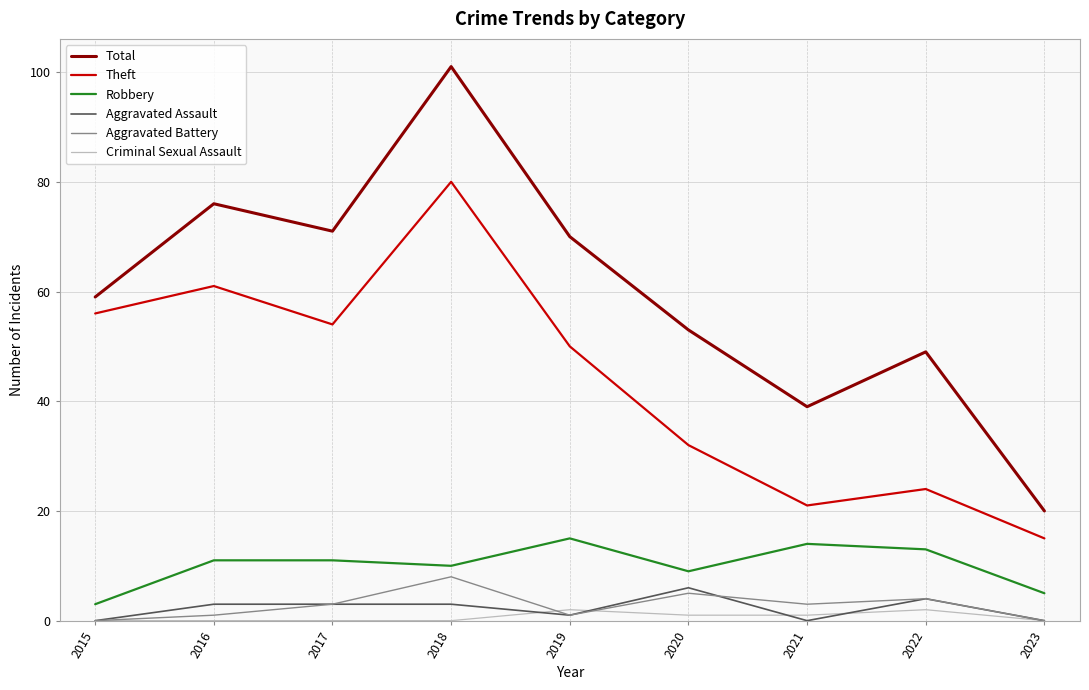

Which series changed the most between 2022 and 2023?

Total